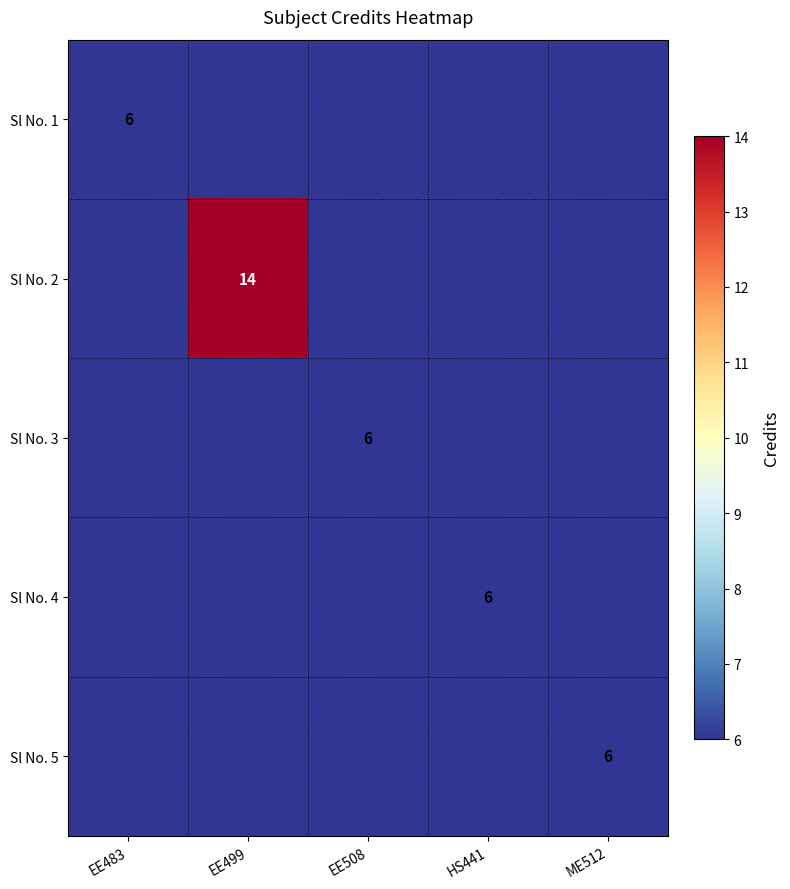

The Sl No. 2 series shows 25 at EE499. True or false?

False